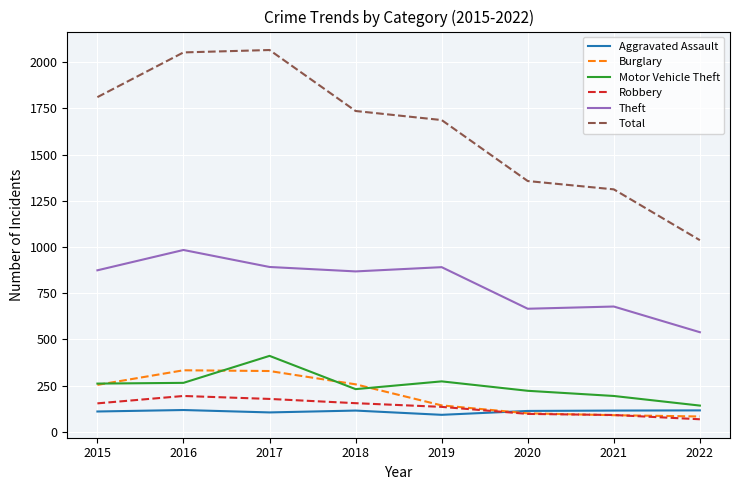

Which series has the widest spread of values?

Total